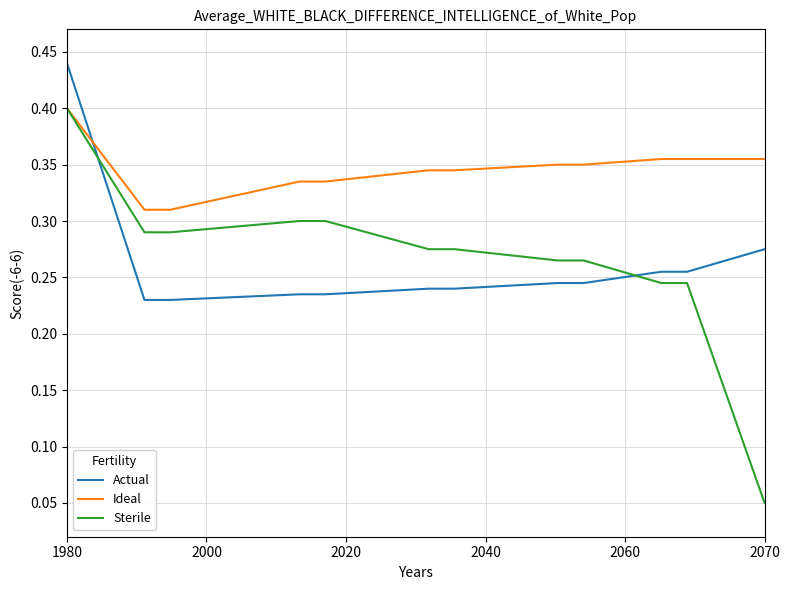

How many lines are shown in the chart?

3